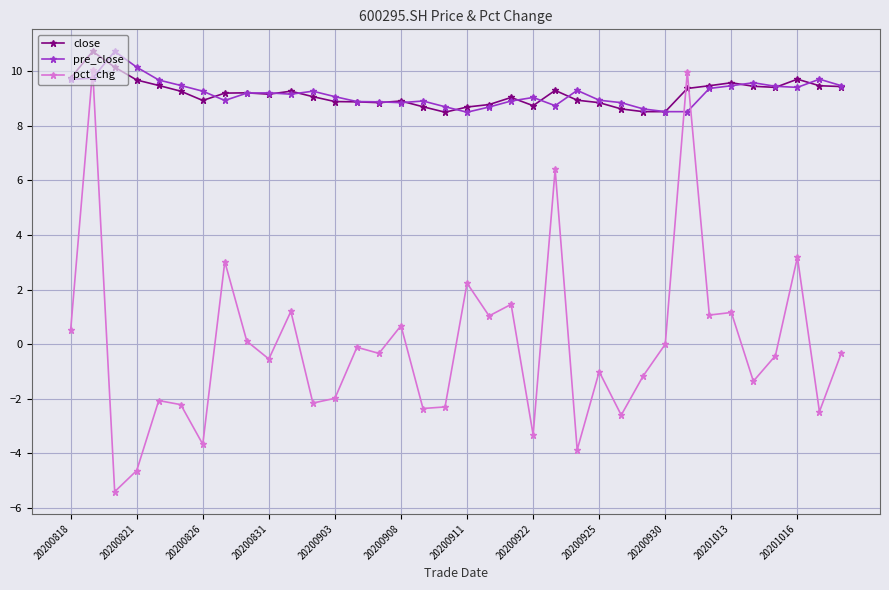

What is the greatest value displayed?

10.7